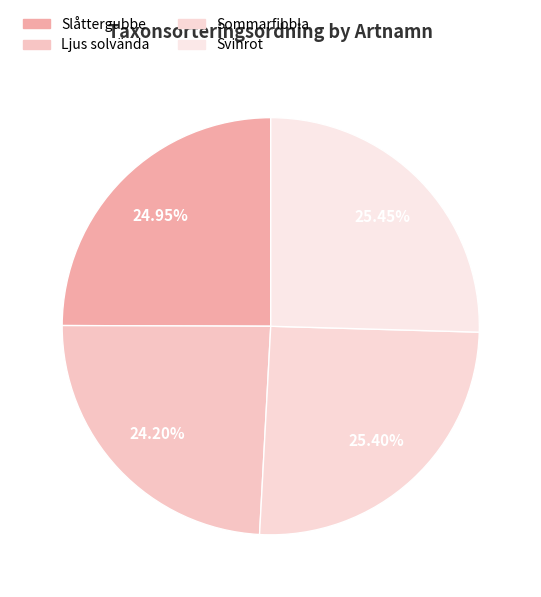

To the nearest percent, what is the difference between the largest and smallest slice percentages?

1%